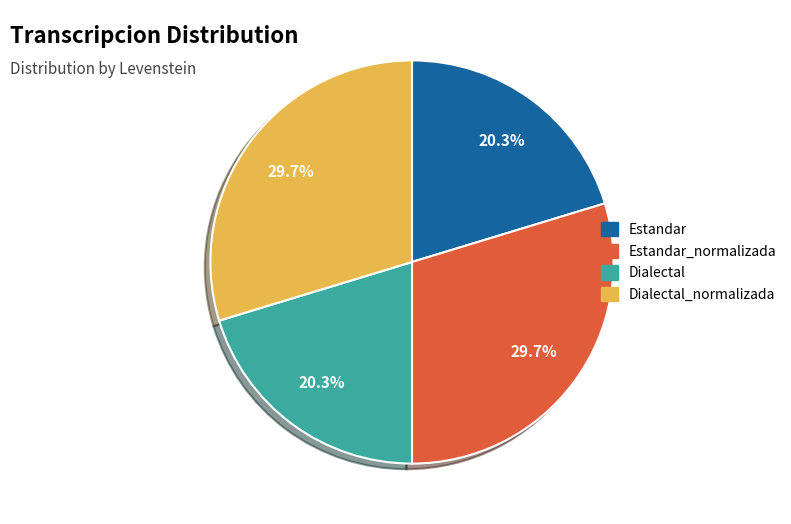

Is there any slice that represents more than half of the pie?

No